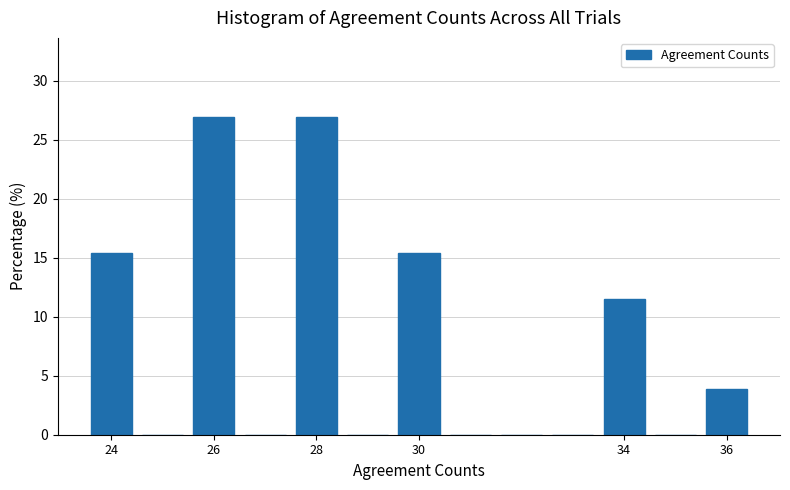

Reading left to right, transcribe this chart: for each bar, give the range it covers on the x-axis and its height. Neither the bar edges nor the heights are printed on the chart, so give them approximately, as read against the axes.

23.5 to 24.5: 15.5
24.5 to 25.5: 0
25.5 to 26.5: 27.0
26.5 to 27.5: 0
27.5 to 28.5: 27.0
28.5 to 29.5: 0
29.5 to 30.5: 15.5
30.5 to 31.5: 0
31.5 to 32.5: 0
32.5 to 33.5: 0
33.5 to 34.5: 11.5
34.5 to 35.5: 0
35.5 to 36.5: 4.0